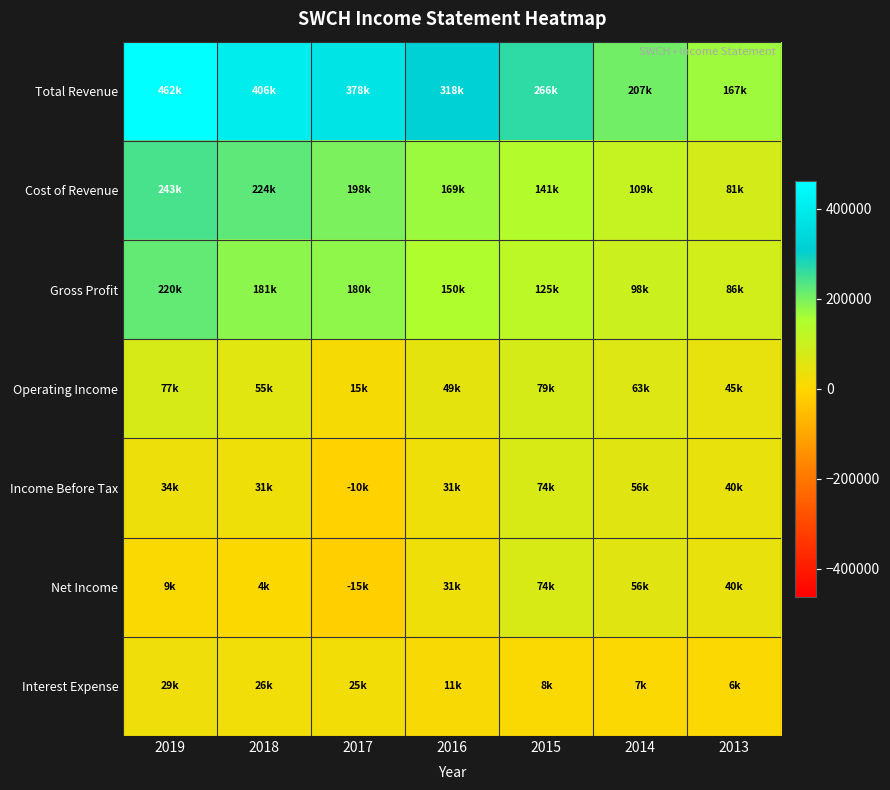

At which category is the sum across all series the highest?

2019